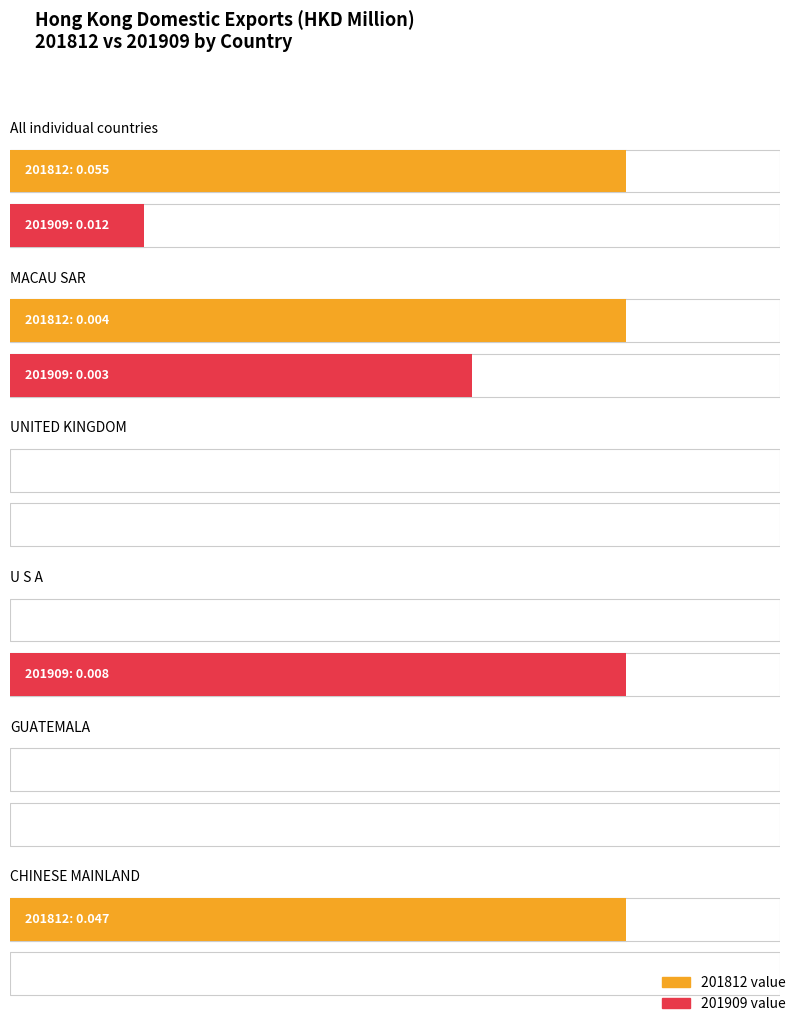

Are the bars horizontal?

Yes